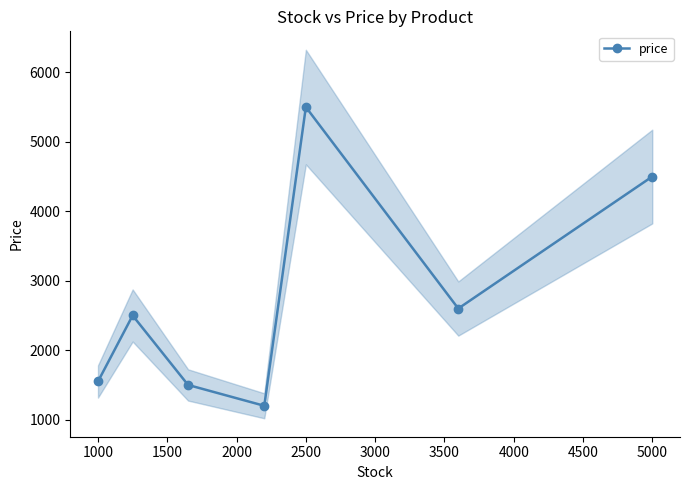

What is the ratio of the value at 2000 to the value at 500?

0.8